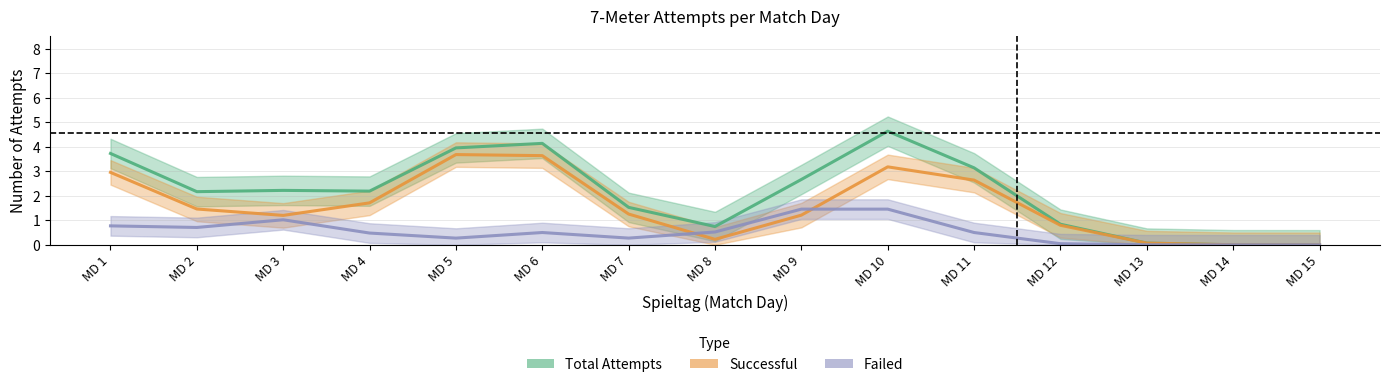

True or false: Failed has more than 0 interior local peaks.

True